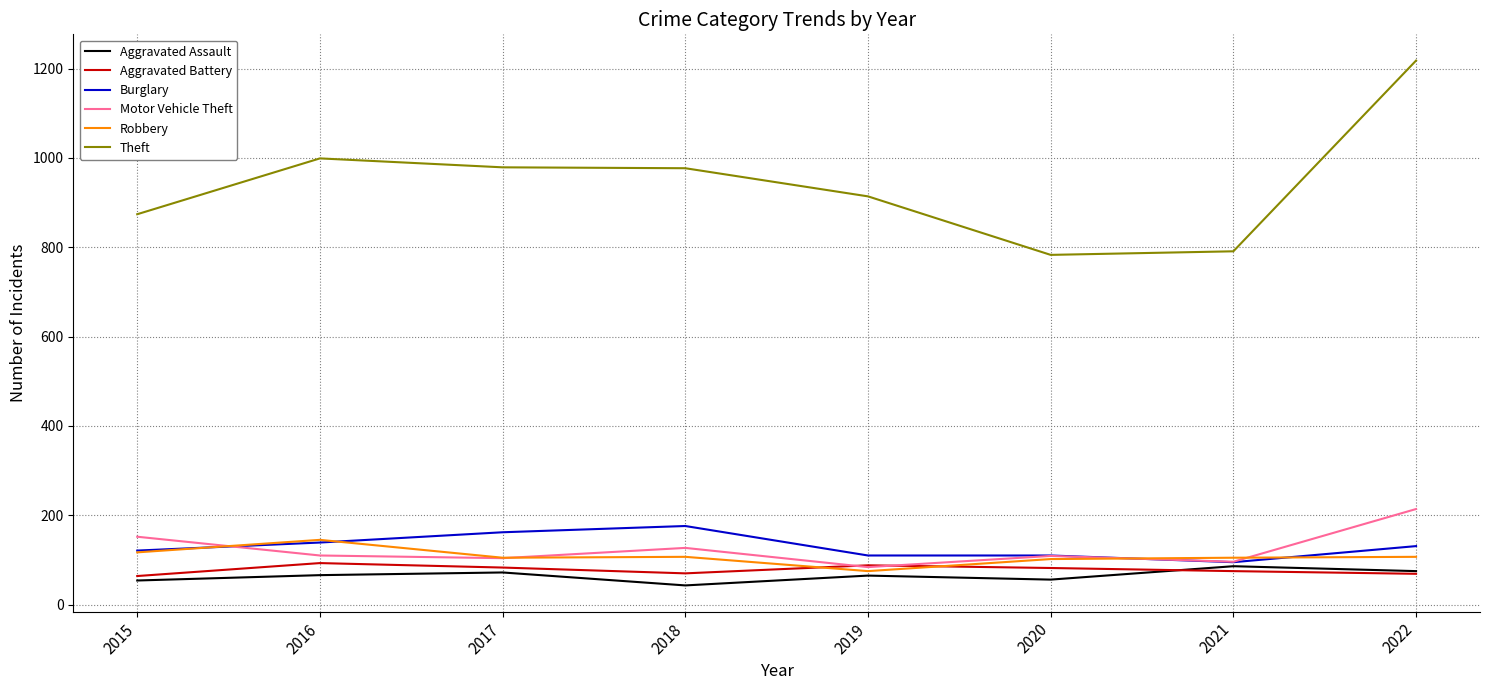

What is the greatest value displayed?

1218